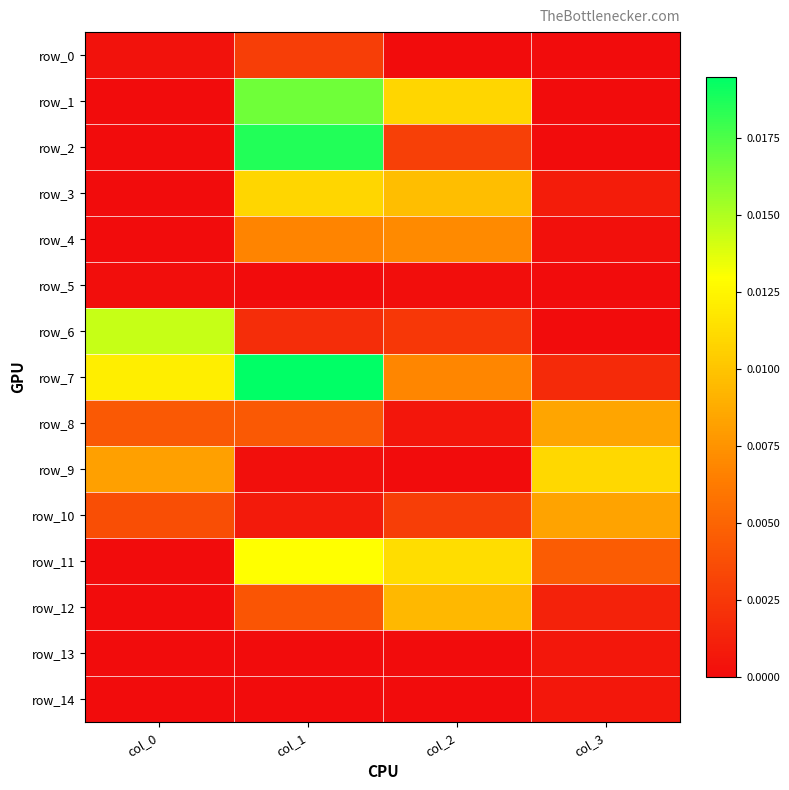

At which label is row_1 closest to 0?

col_0